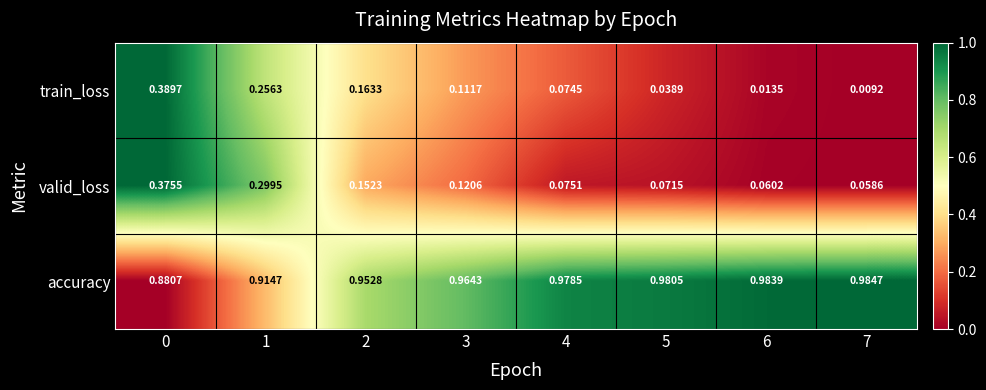

List the series in order of their peak value, highest first.

accuracy, train_loss, valid_loss